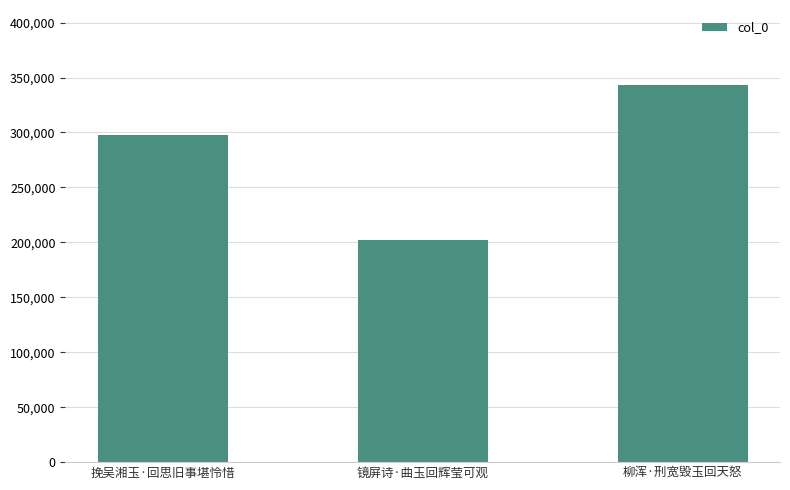

What is the difference between the values at 柳浑·刑宽毁玉回天怒 and 镜屏诗·曲玉回辉莹可观?

140382